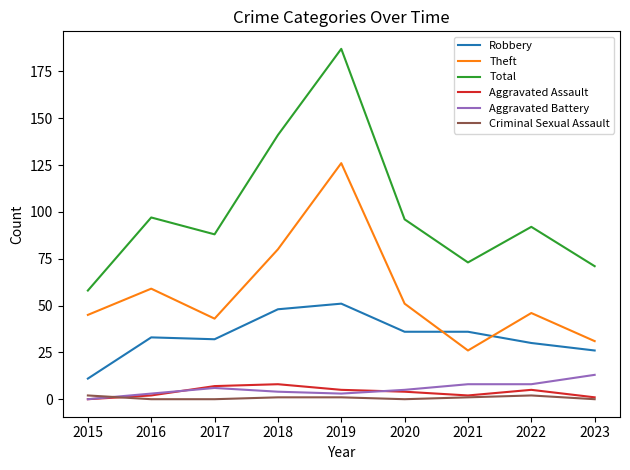

What are all the series names shown in the legend?

Robbery, Theft, Total, Aggravated Assault, Aggravated Battery, Criminal Sexual Assault